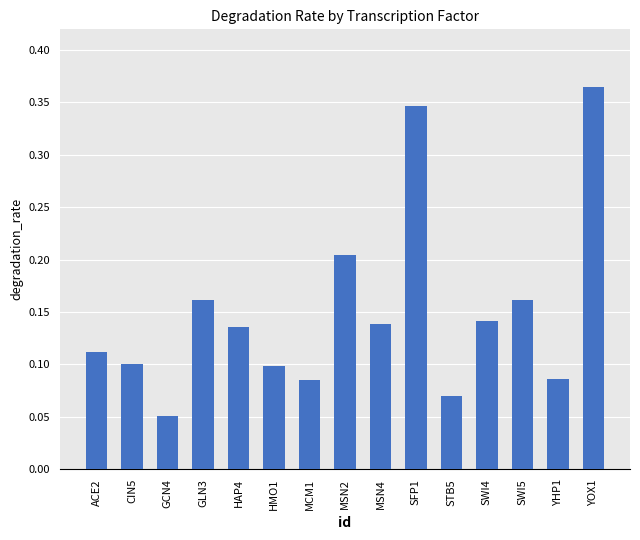

What is the sum of all values?

2.3